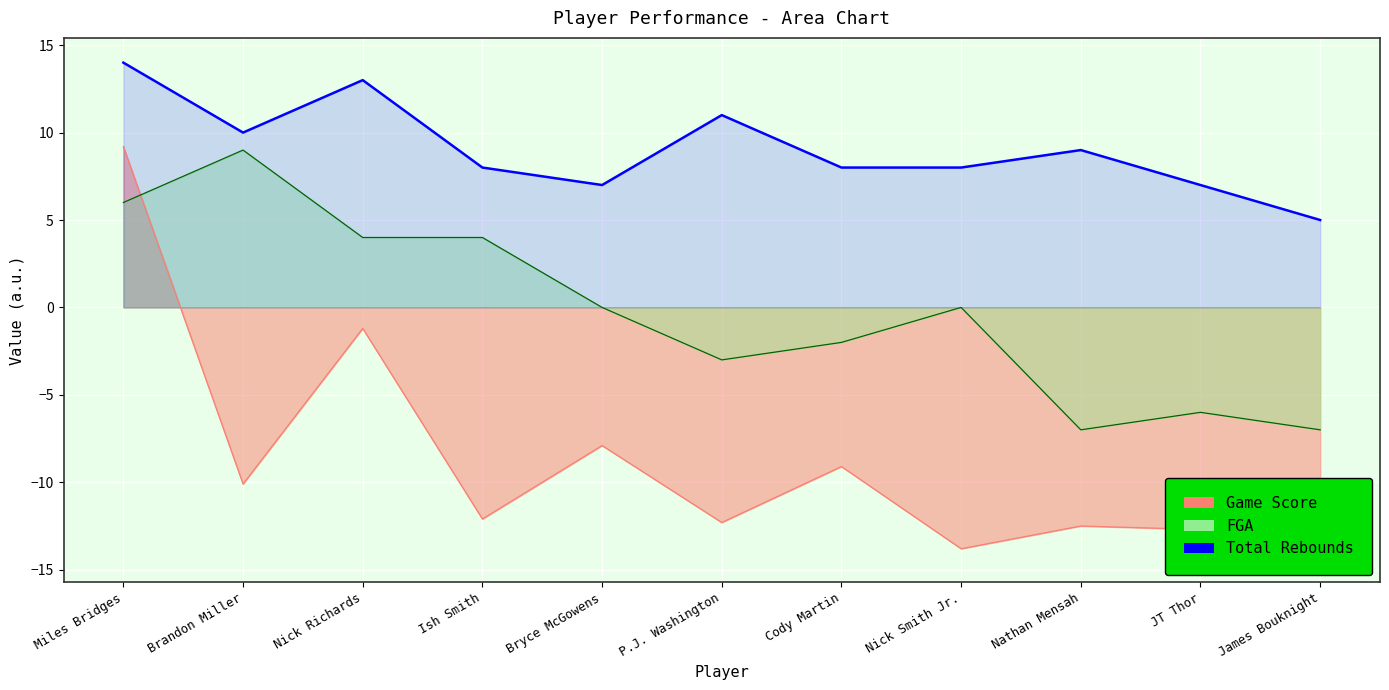

What are all the series names shown in the legend?

Game Score, FGA, Total Rebounds